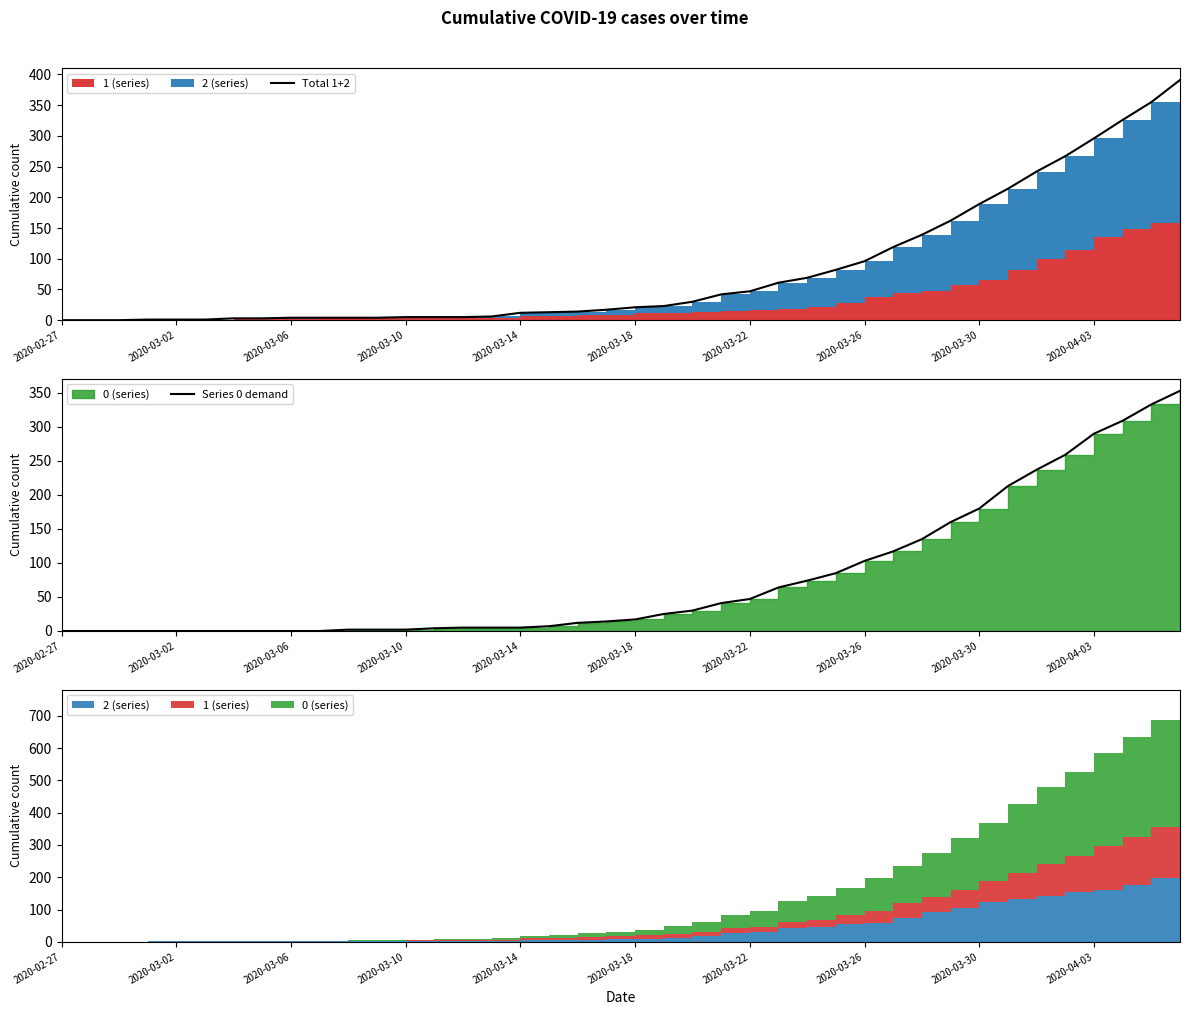

How many lines are shown in the chart?

2